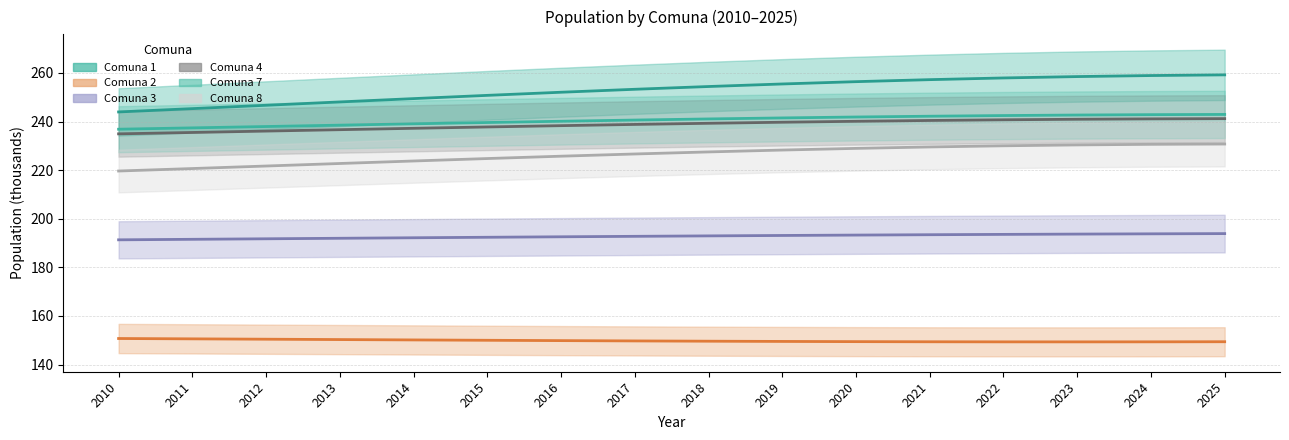

At which label is Comuna 2 closest to 150?

2015